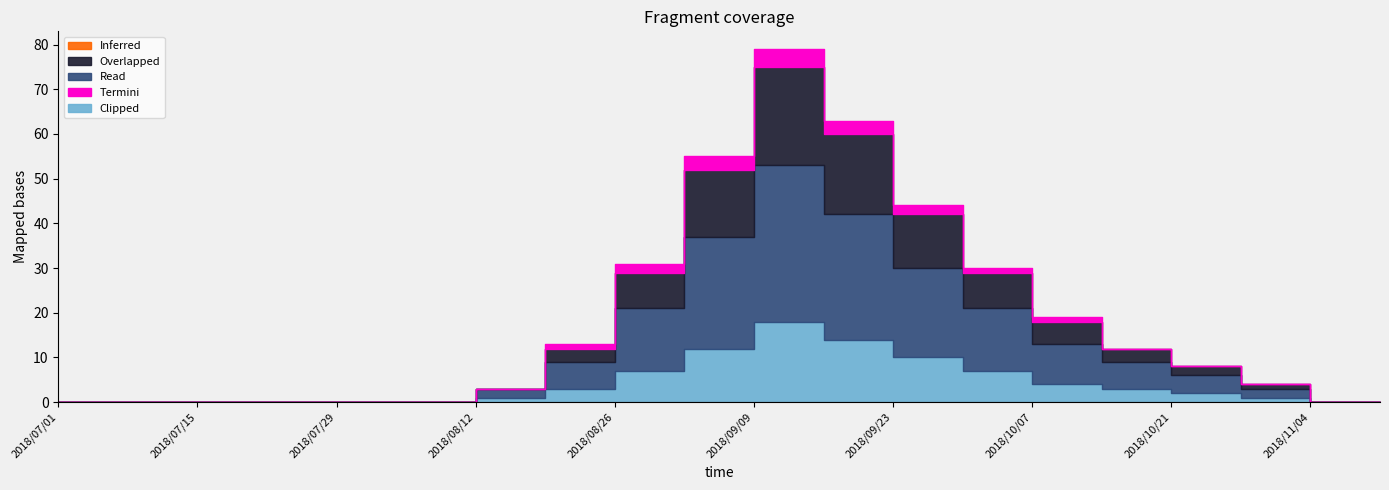

What are all the series names shown in the legend?

Inferred, Overlapped, Read, Termini, Clipped